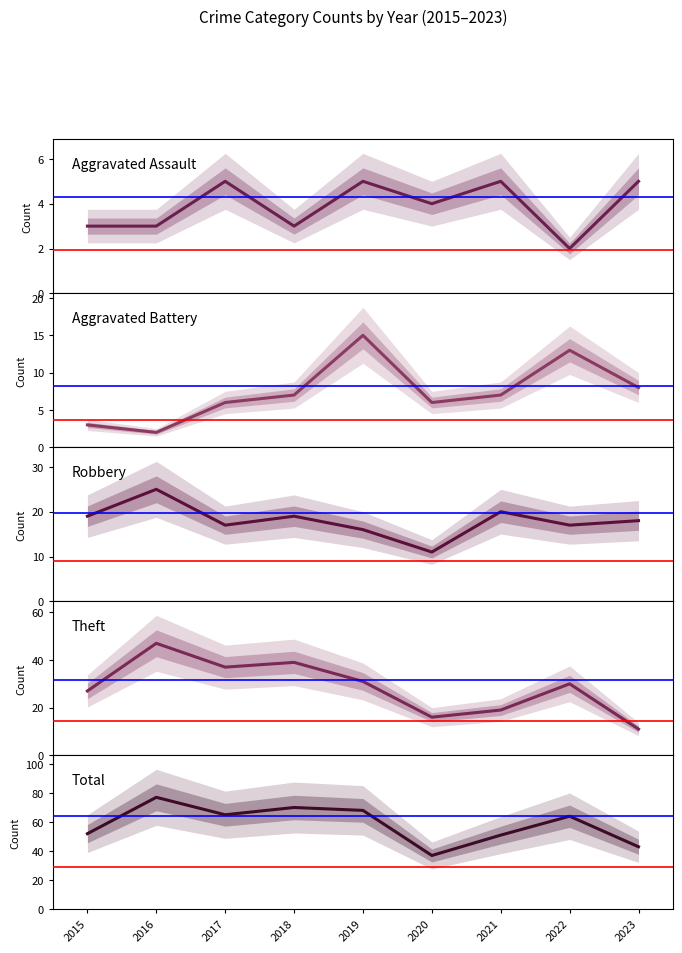

What is the sum of the Theft values at 2023 and 2016?

58